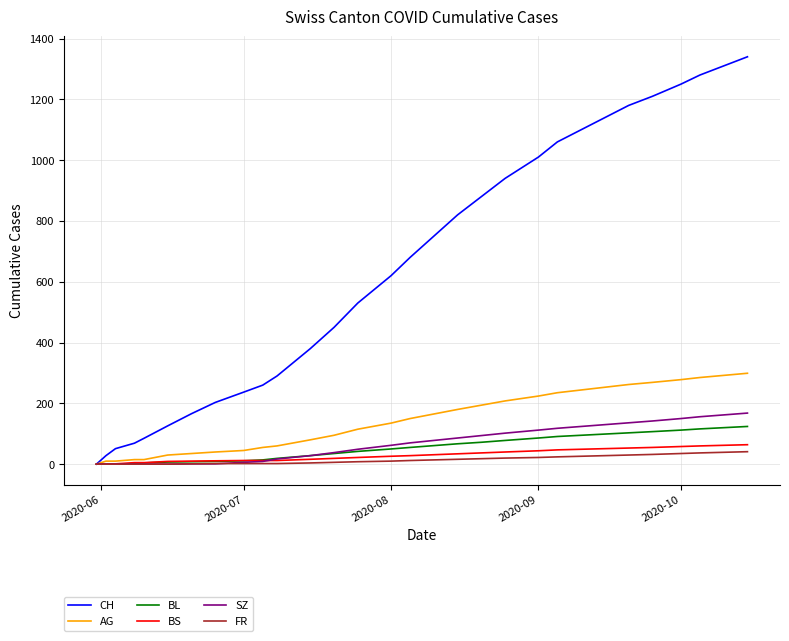

Which series has the widest spread of values?

CH